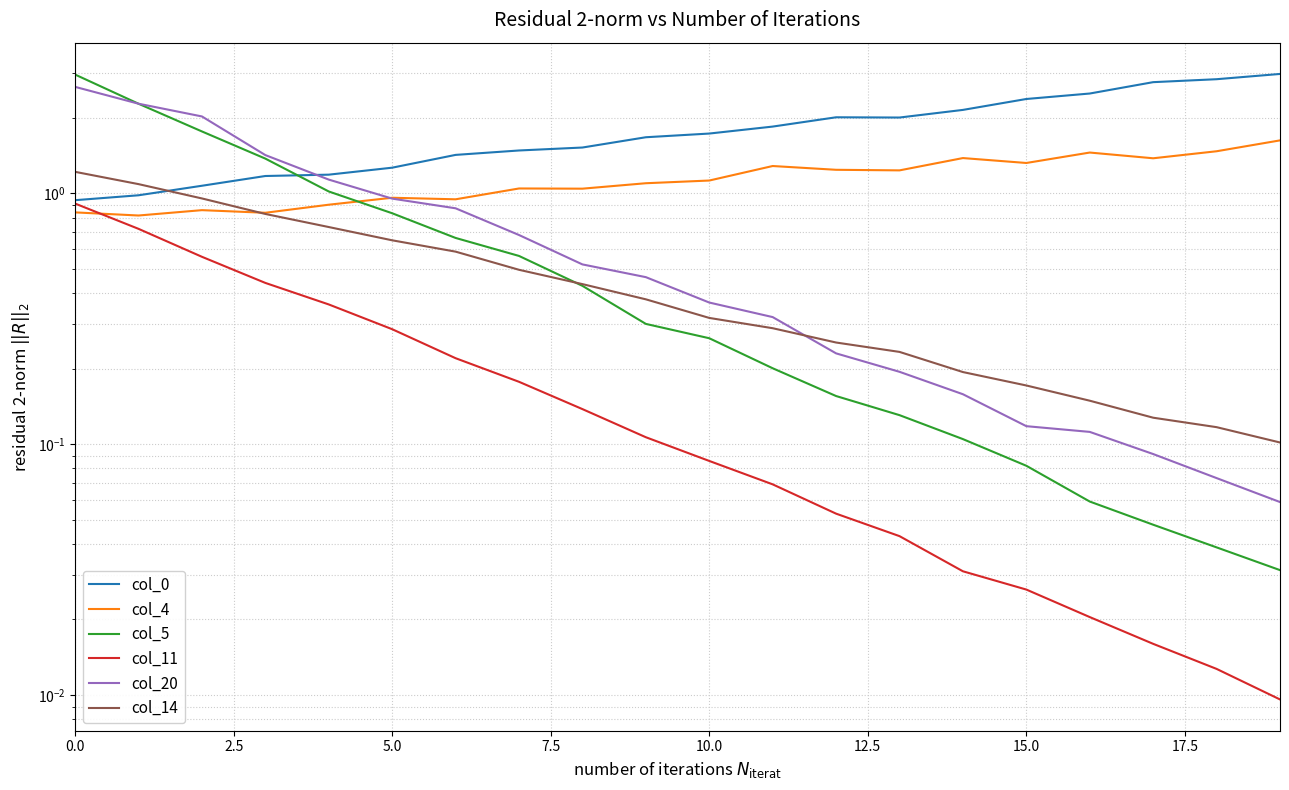

At which label does col_20 reach its minimum?

19